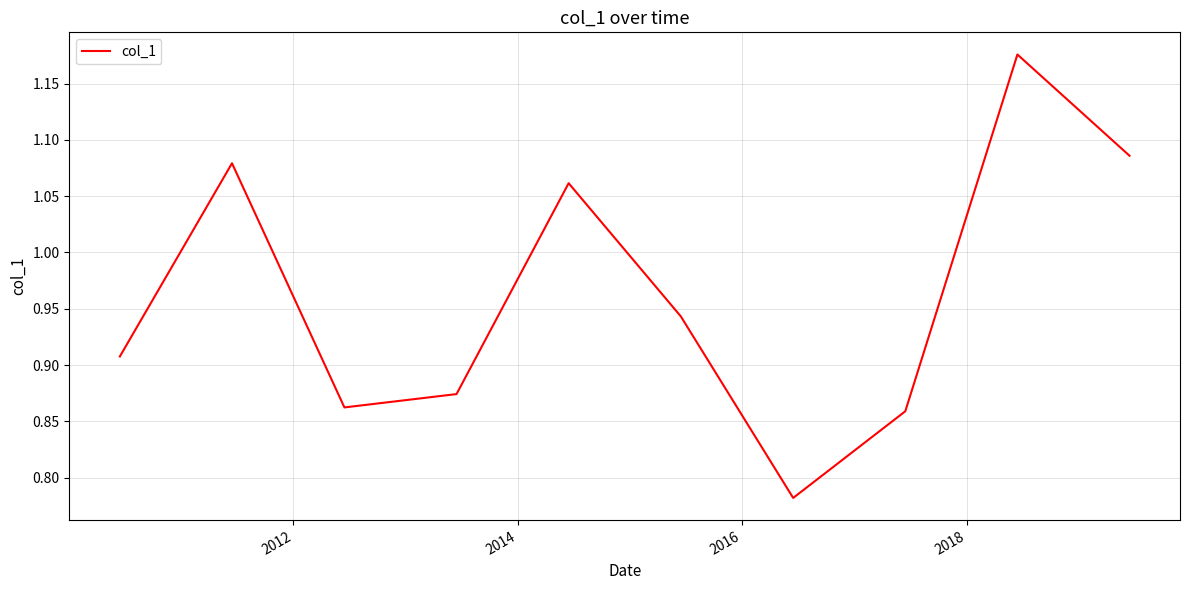

What is the difference between the maximum and minimum values?

0.4